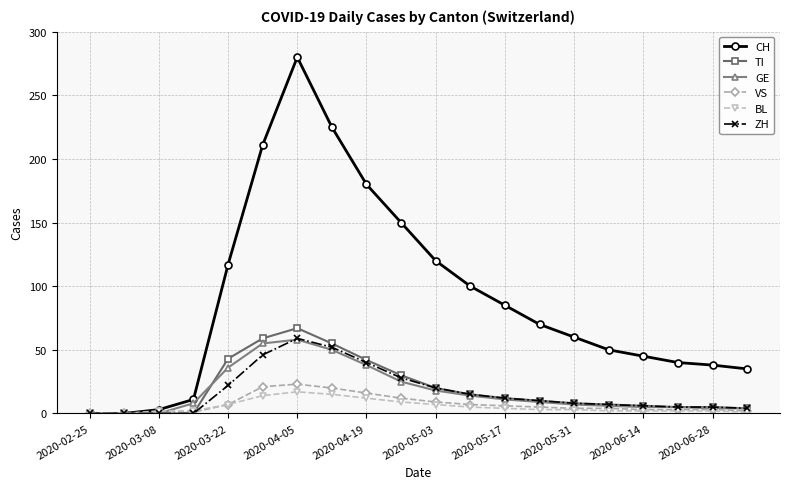

True or false: ZH and GE intersect in this chart.

True